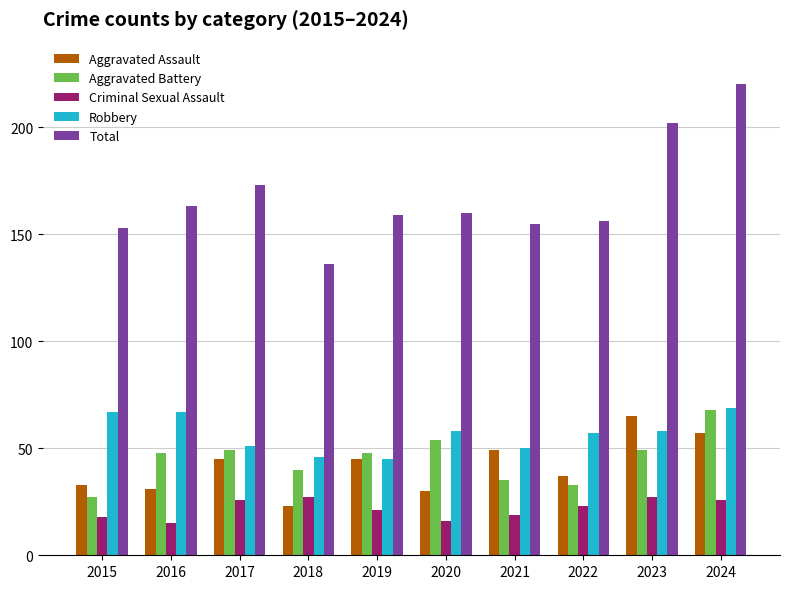

What is the lowest value of the Aggravated Battery series?

27